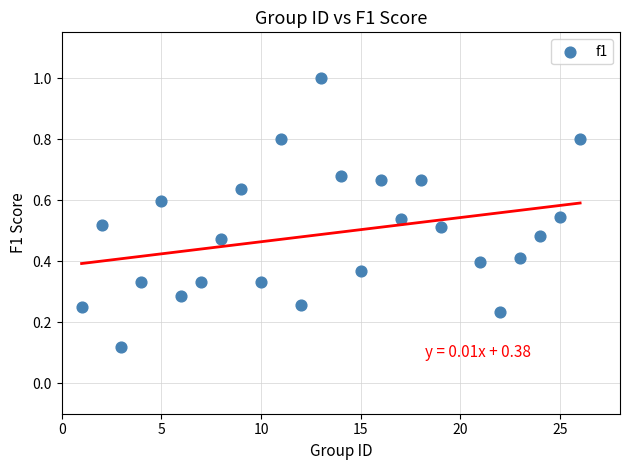

What is the range of Y values (max minus min)?

0.9